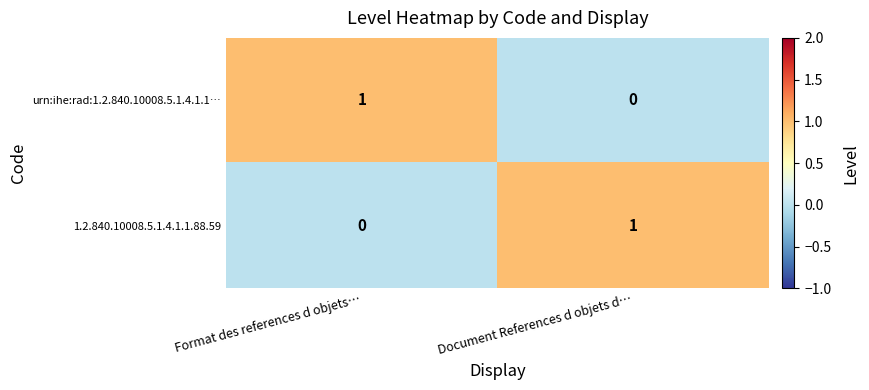

At how many categories does at least one series exceed 0?

2